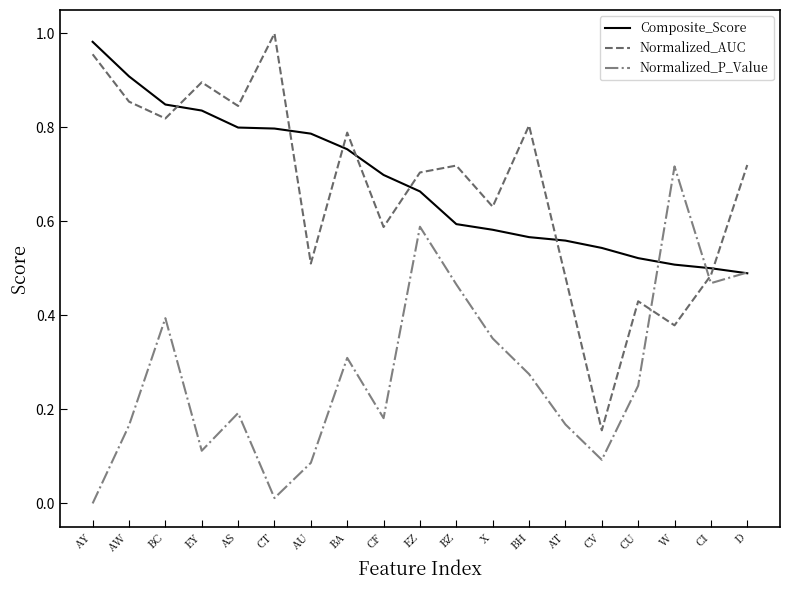

The Normalized_P_Value series shows 0.2 at AT. True or false?

True